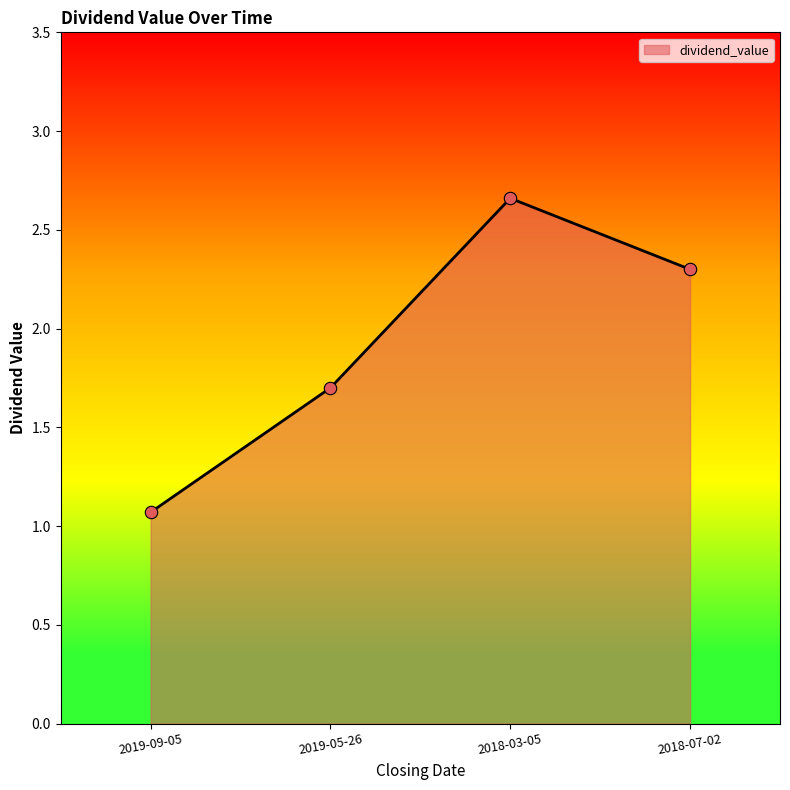

What is the ratio of the value at 2019-05-26 to the value at 2019-09-05?

1.6